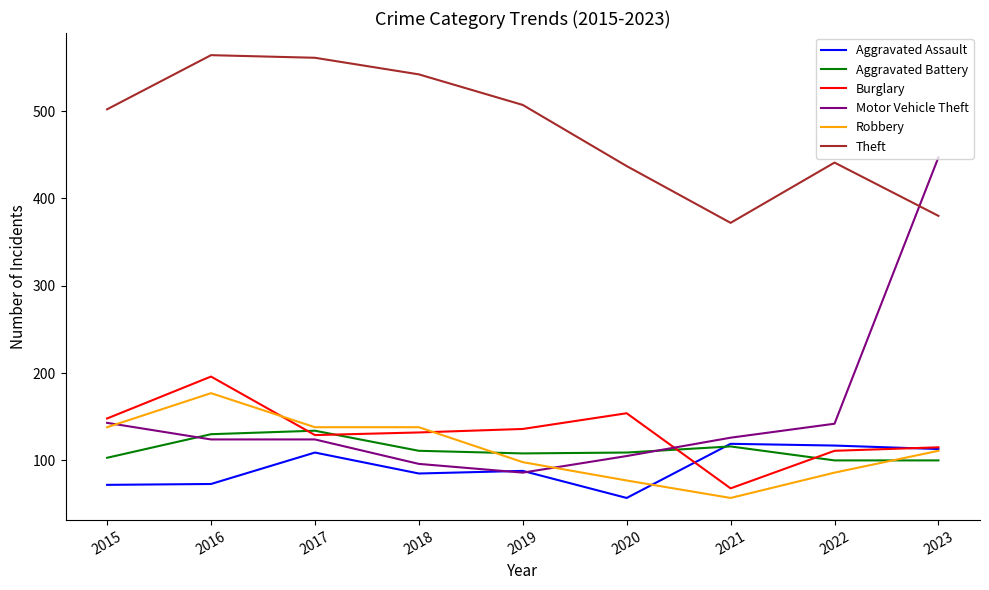

Which series has the widest spread of values?

Motor Vehicle Theft